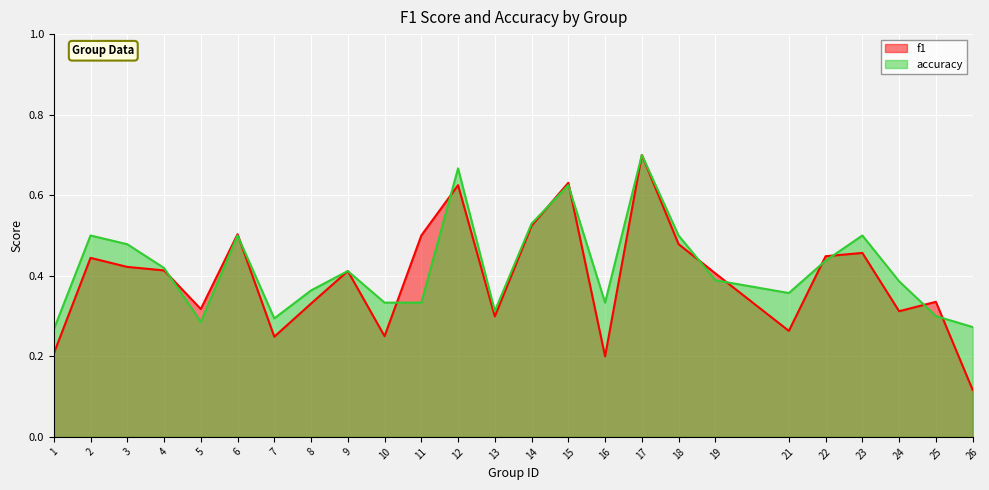

How many categories are shown in the chart?

25